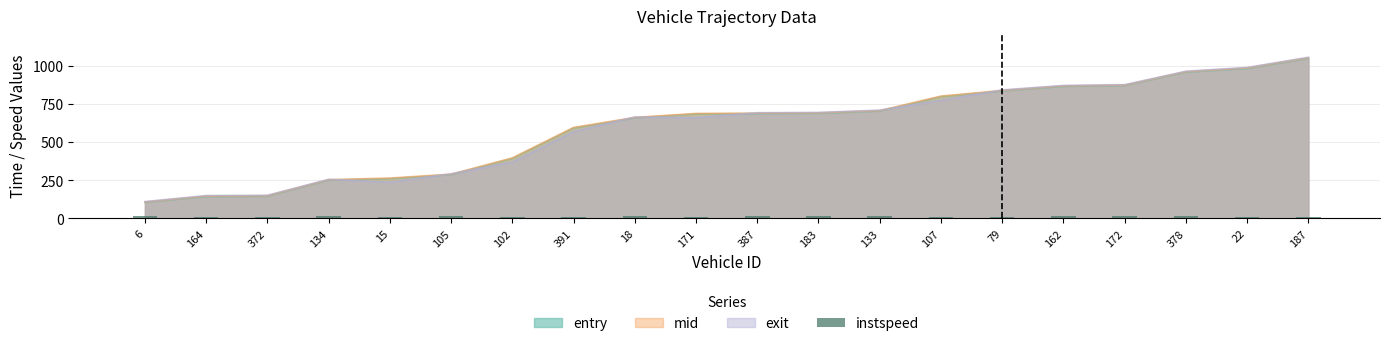

What is the label of the 13th bar from the left?

133